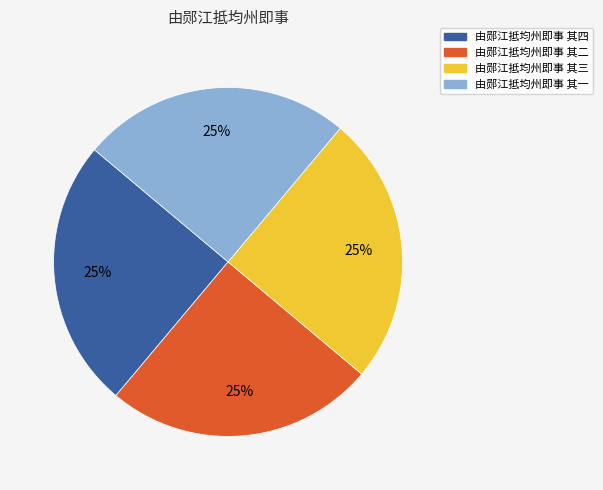

Is there any slice that represents more than half of the pie?

No